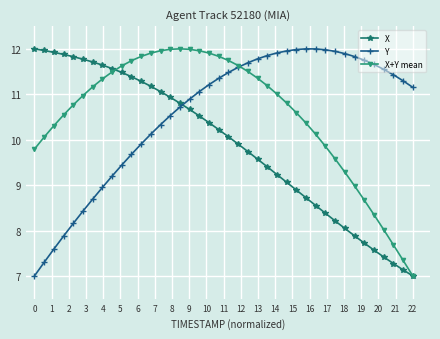

What is the minimum value shown in the chart?

7.0